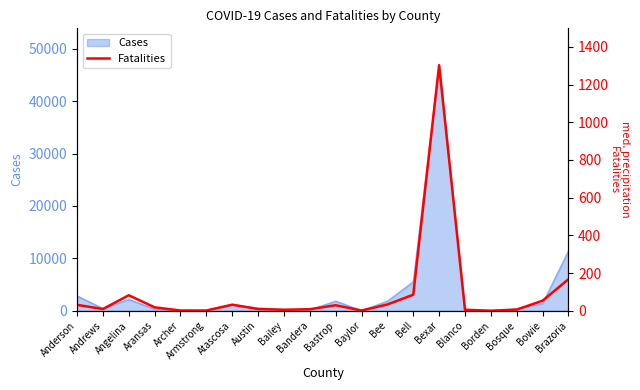

What position from the left is Bell?

14